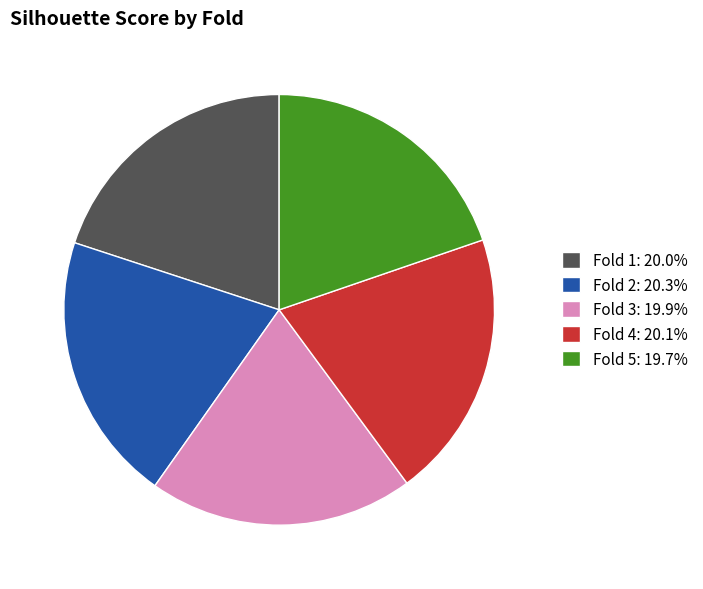

Is Fold 3: 19.9% the majority of the pie?

No